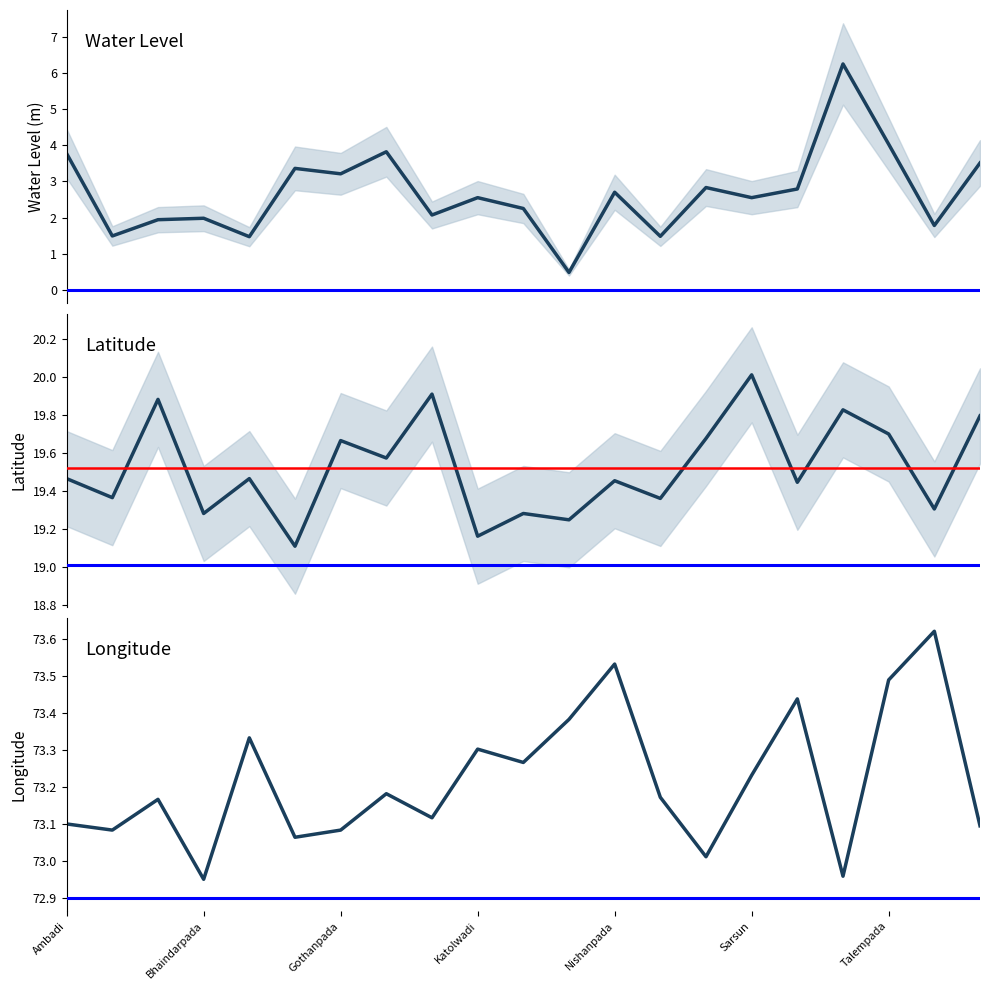

Which series changed the most between Katolwadi and 17?

water_level (in m)